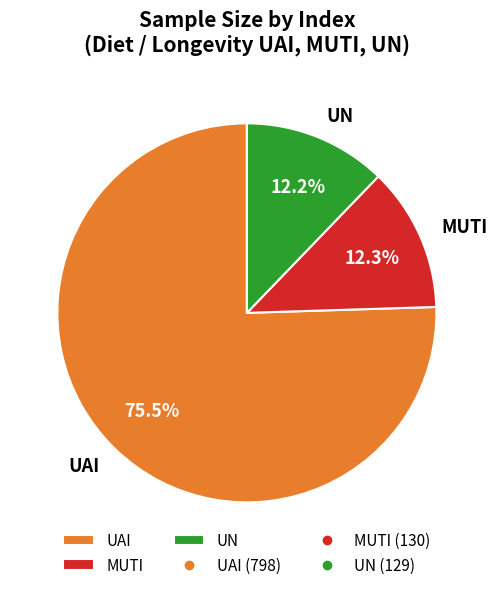

Which slice is the largest?

UAI